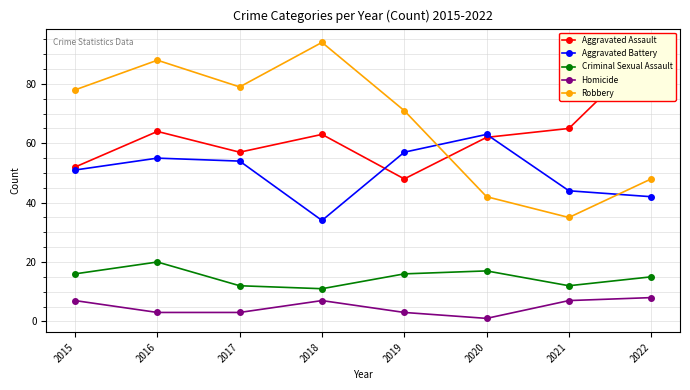

Is it true that Aggravated Assault equals 52 at 2015?

True